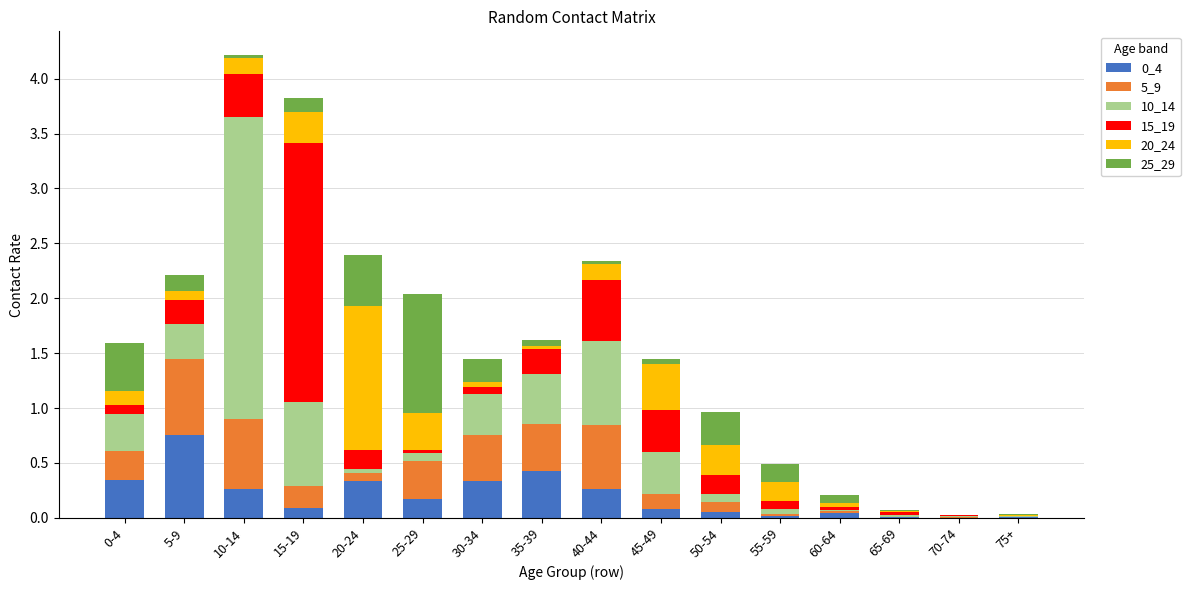

Is it true that 0_4 equals 0.1 at 50-54?

True